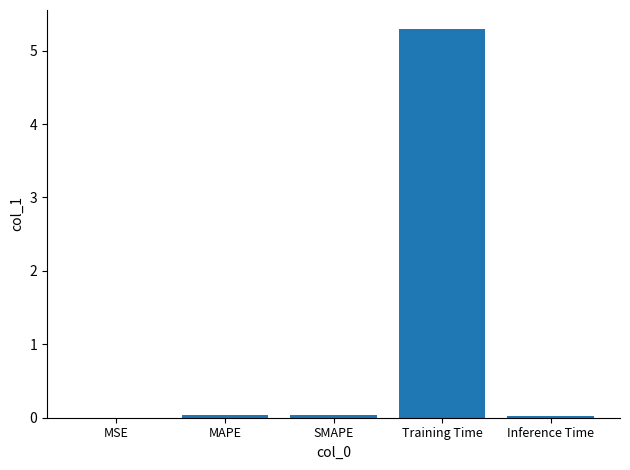

Which has a higher value, Inference Time or Training Time?

Training Time